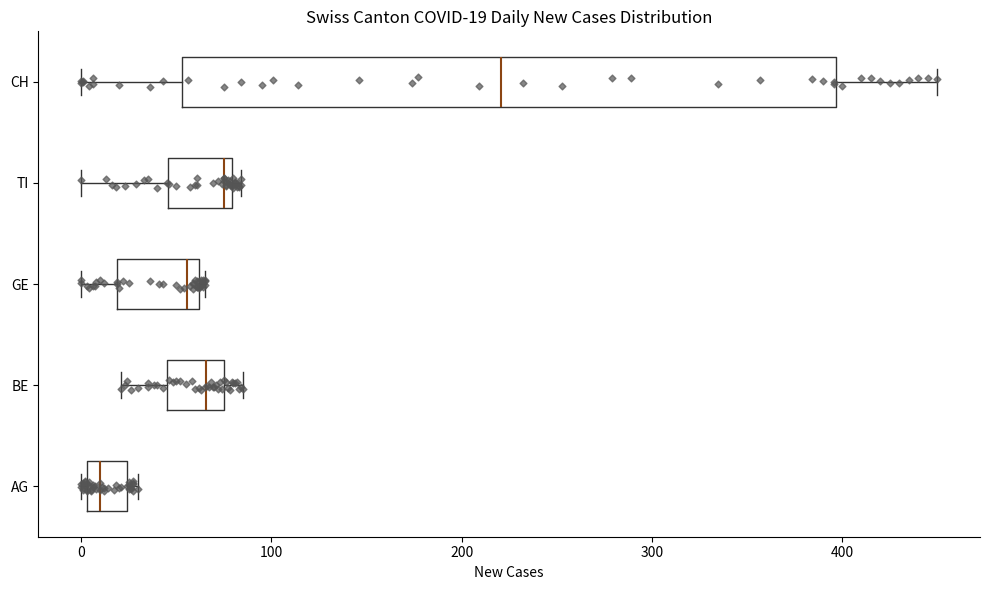

Which box has the furthest to the right median line?

CH